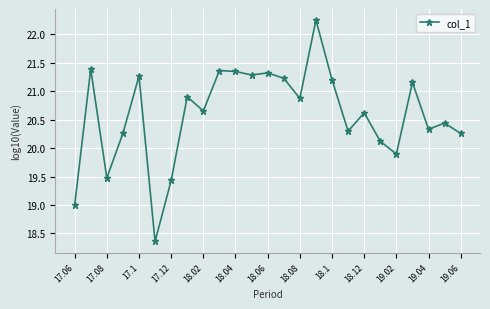

What is the value of the 6th point from the left?

18.4